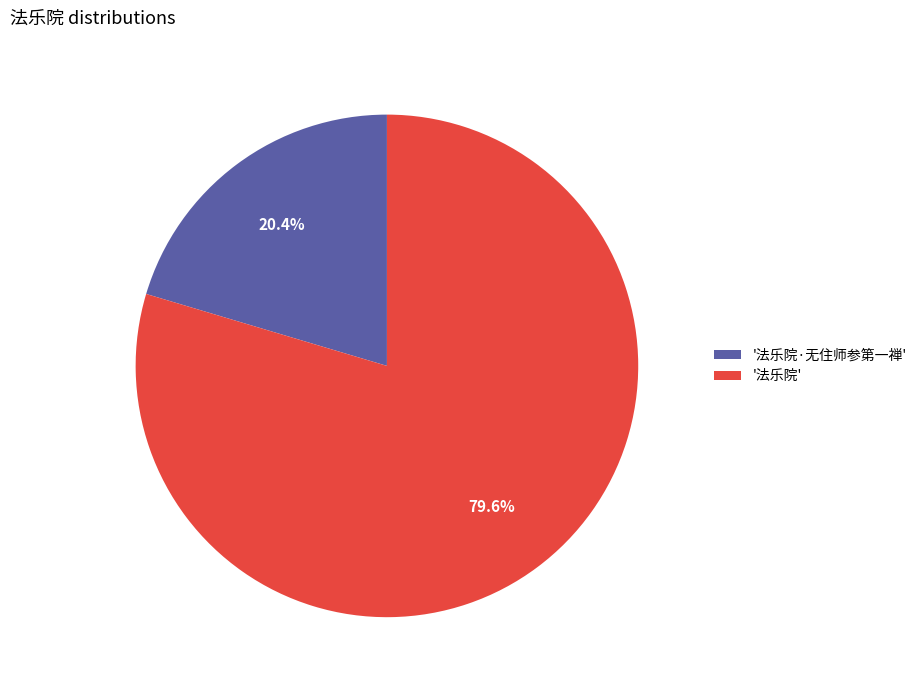

What percentage do '法乐院·无住师参第一禅' and '法乐院' together represent?

100.0%